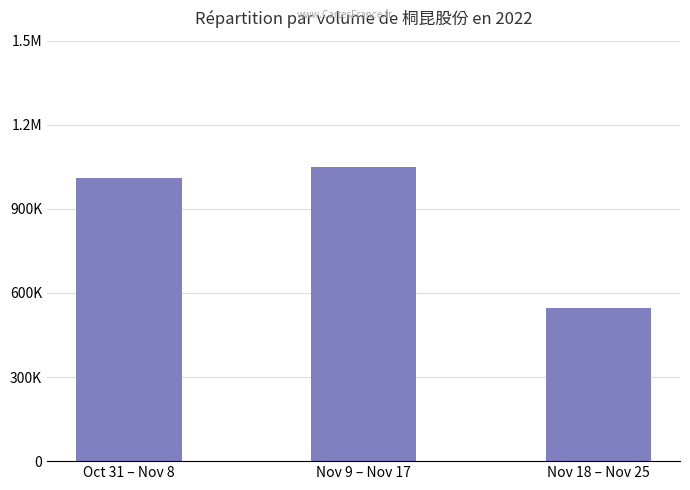

Are the bars horizontal?

No